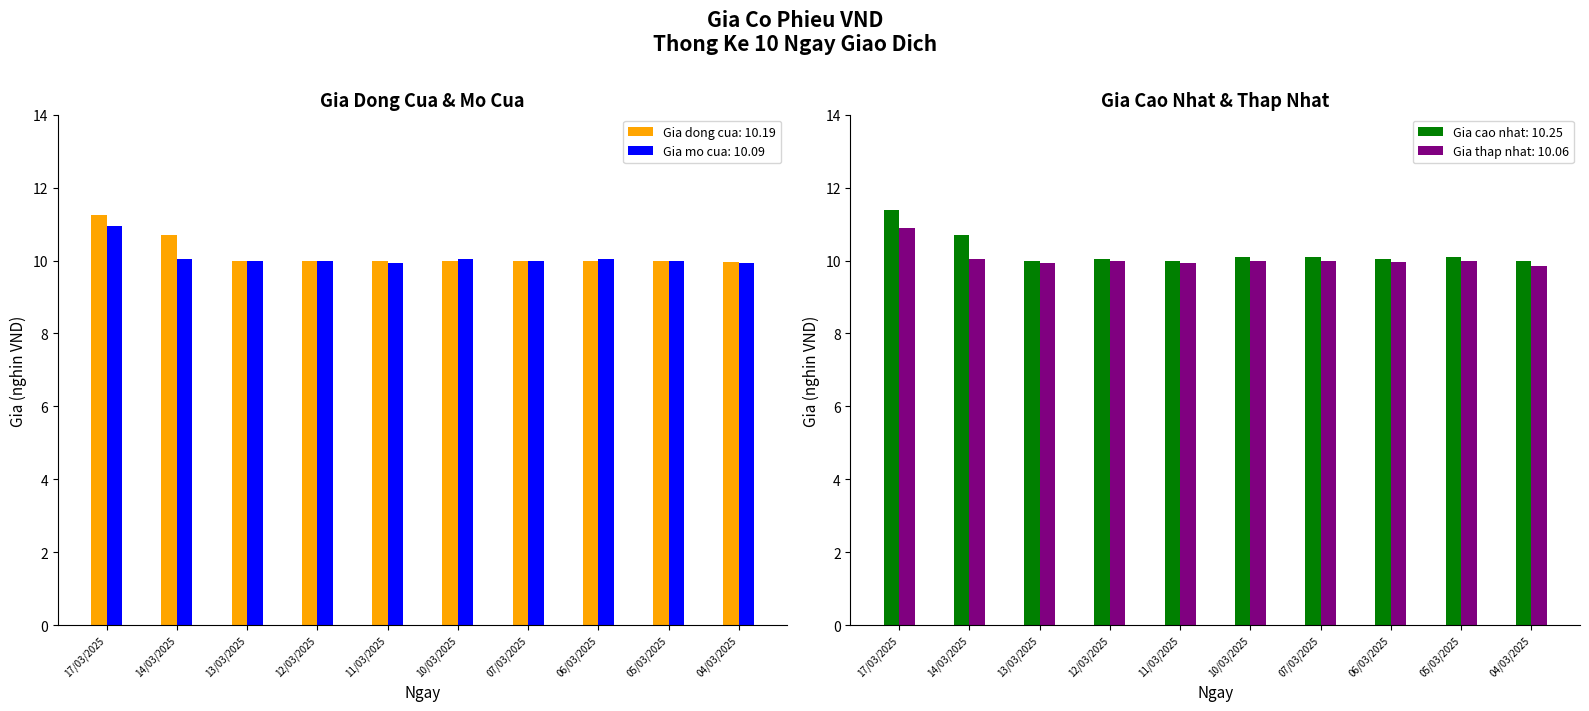

How many groups of bars are there?

10